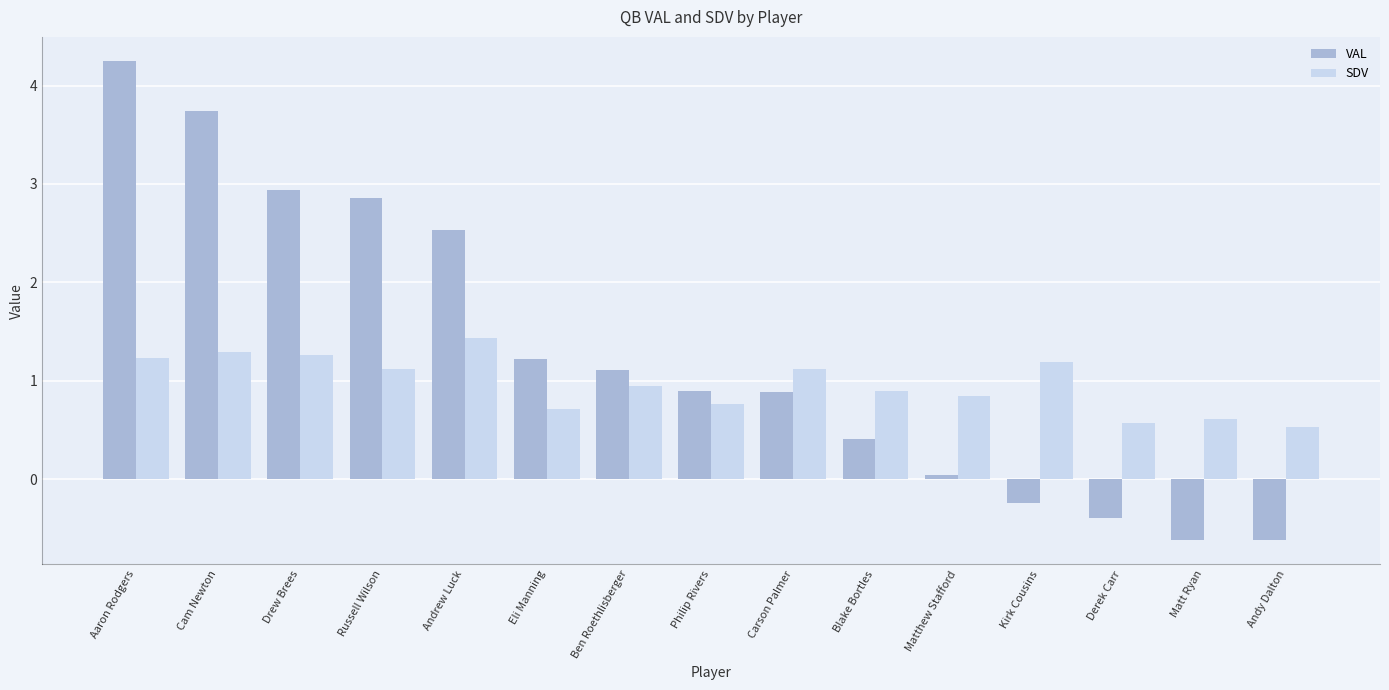

Which series changed the most between Aaron Rodgers and Ben Roethlisberger?

VAL